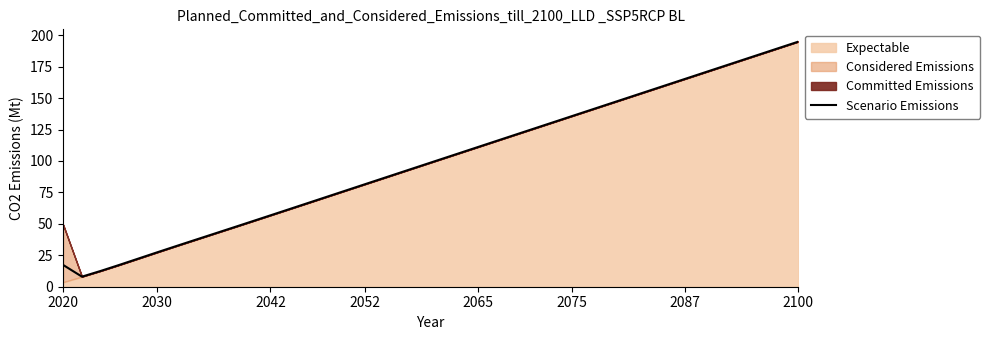

What is the highest value of the Scenario Emissions series?

194.9